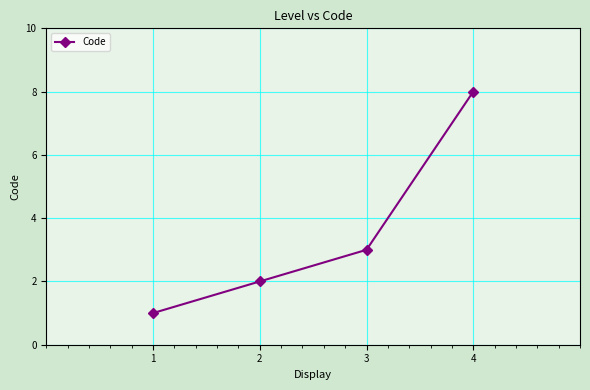

List the labels in order of value, smallest first.

1, 2, 3, 4